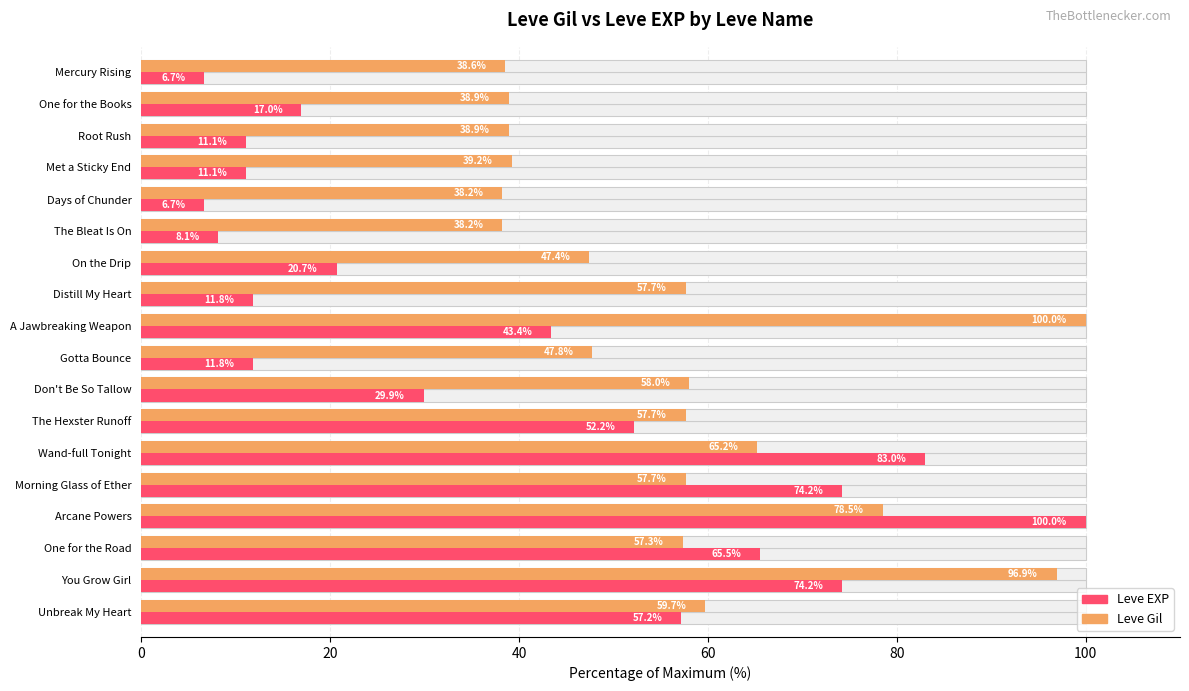

Between Unbreak My Heart and Days of Chunder, which is larger?

Unbreak My Heart